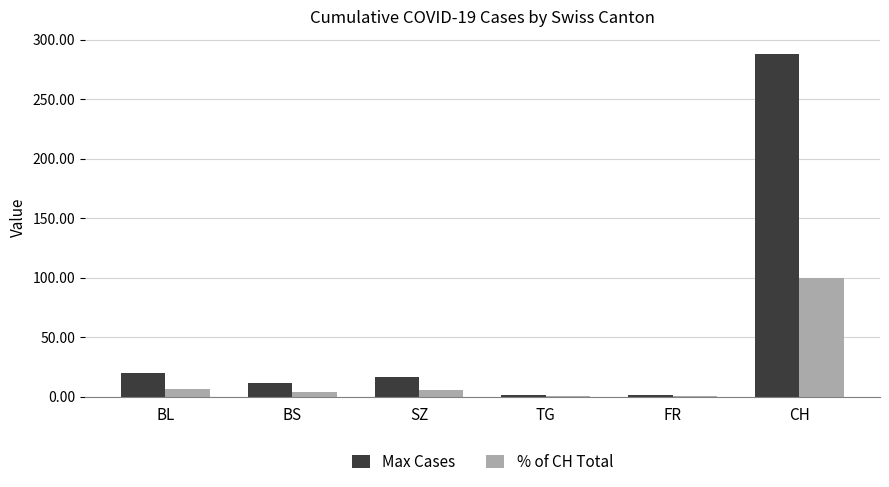

What is the greatest value displayed?

288.0